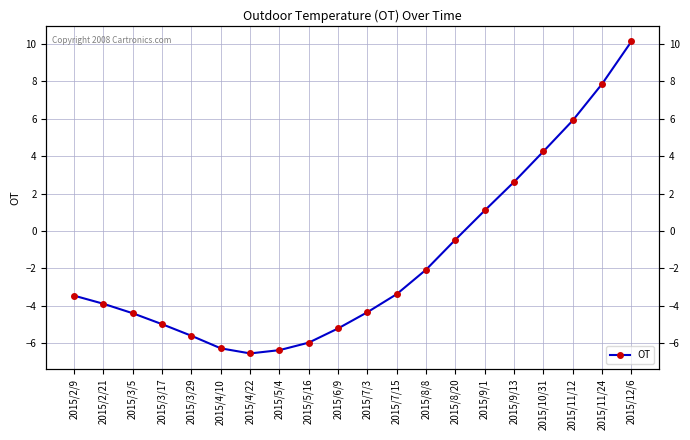

How many data points does each series have?

20